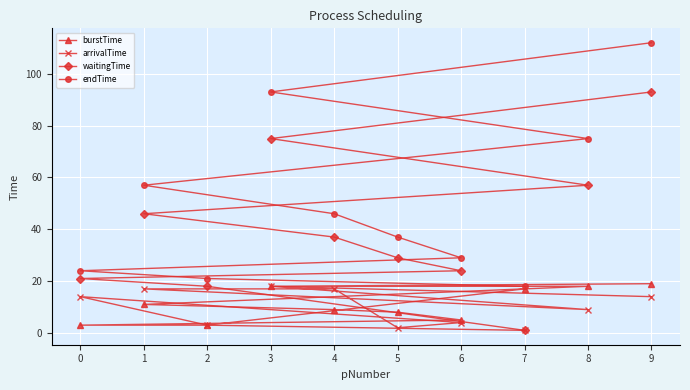

At which label is arrivalTime closest to 9?

8